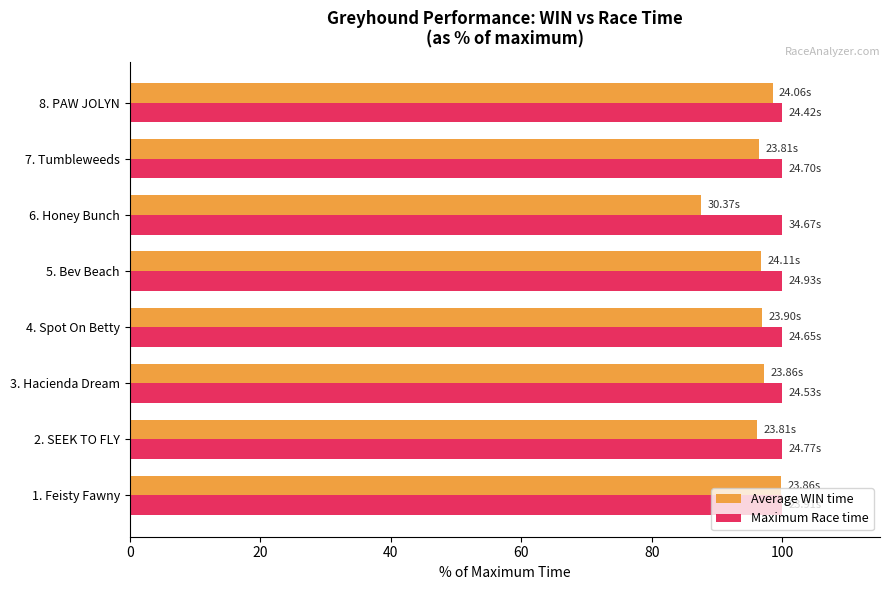

Which series has the largest range (max minus min)?

Average WIN time